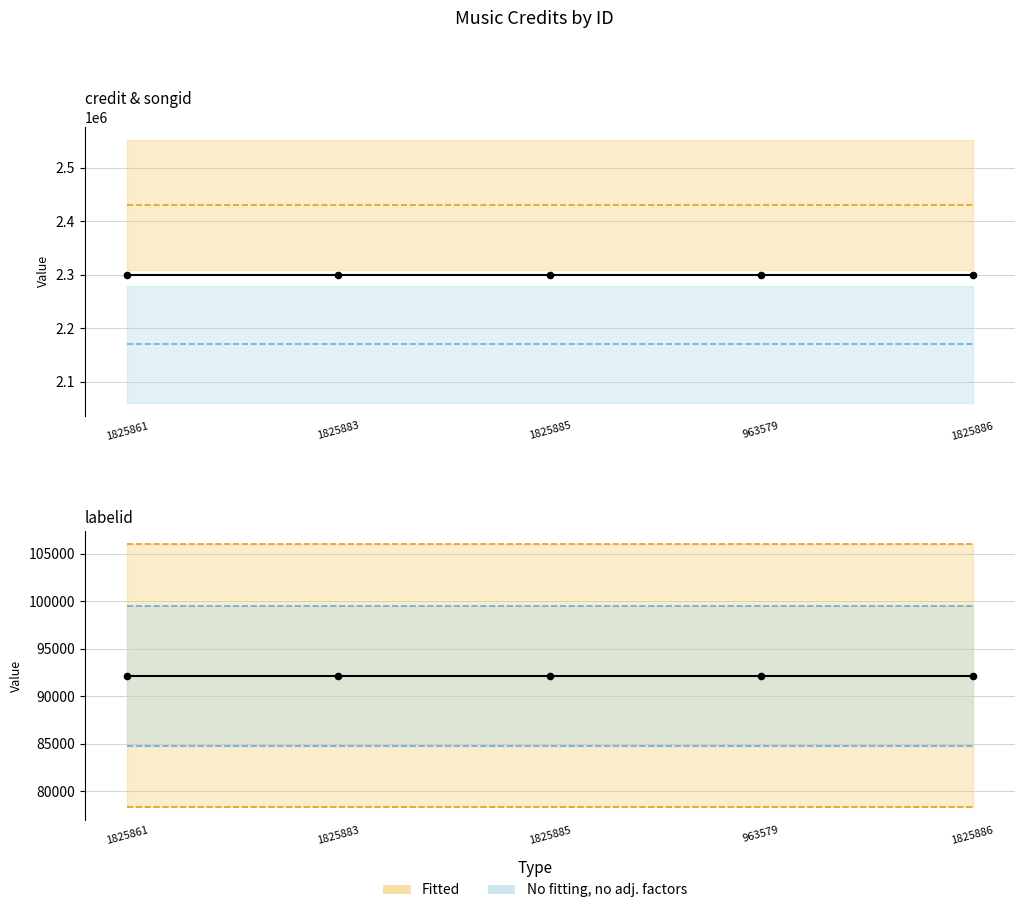

Which series has the widest spread of Y values?

mean(credit, songid)